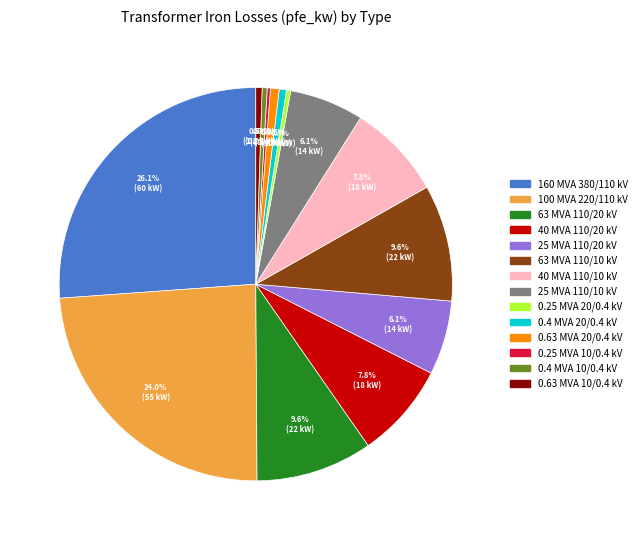

Is there any slice that represents more than half of the pie?

No